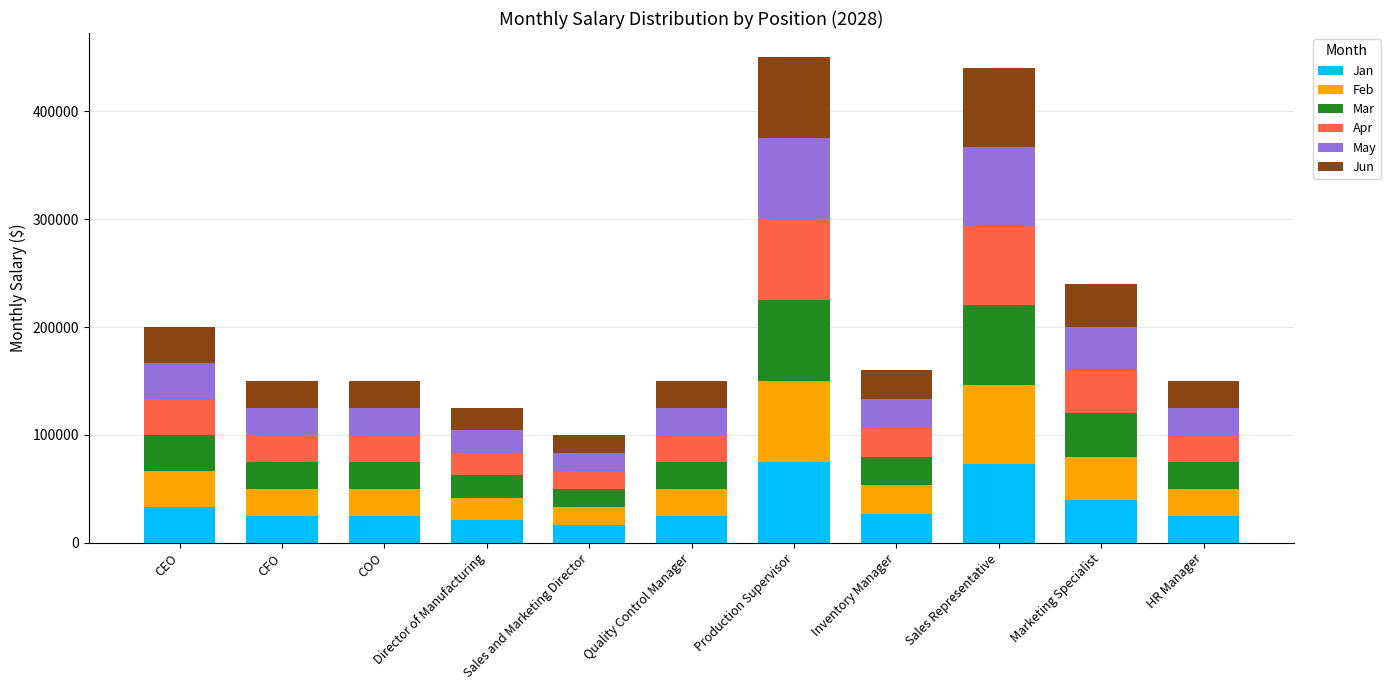

The Jan series shows 25000.0 at CFO. True or false?

True